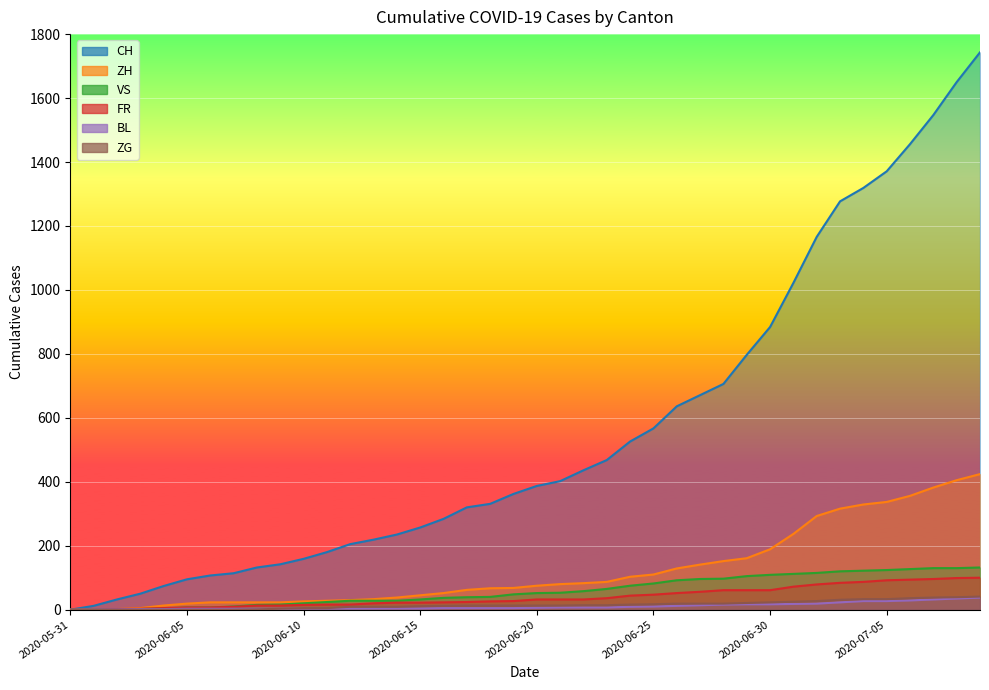

The value of ZH at 2020-06-24 is 103. True or false?

True